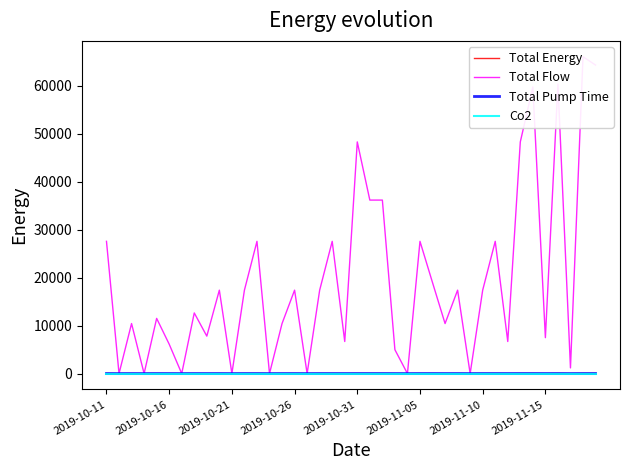

Reading left to right, list all the values displayed in this chart.

Total Energy: 8.9	0.0	3.4	0.0	3.7	2.0	0.0	4.1	2.5	5.6	0.0	5.6	8.9	0.0	3.4	5.6	0.0	5.6	8.9	2.2	15.6	11.7	11.7	1.6	0.0	8.9	6.1	3.4	5.6	0.0	5.6	8.9	2.2	15.6	19.3	2.4	19.5	0.4	21.4	20.8
Total Flow: 27578.1	0.0	10434.8	0.0	11511.7	6137.1	0.0	12646.7	7814.8	17396.0	0.0	17396.0	27578.1	0.0	10434.8	17396.0	0.0	17396.0	27578.1	6690.8	48309.5	36179.5	36179.5	4981.9	0.0	27578.1	18971.4	10434.8	17396.0	0.0	17396.0	27578.1	6690.8	48309.5	59770.4	7493.7	60386.8	1187.7	66070.3	64336.5
Total Pump Time: 6.1	0.0	4.9	0.0	6.8	3.8	0.0	5.0	4.0	5.8	0.0	5.8	6.1	0.0	4.9	5.8	0.0	5.8	6.1	5.8	8.1	6.8	6.8	3.8	0.0	6.1	8.3	4.9	5.8	0.0	5.8	6.1	5.8	8.1	7.9	5.8	8.1	2.2	8.1	8.6
Co2: 0.0	0.0	0.0	0.0	0.0	0.0	0.0	0.0	0.0	0.0	0.0	0.0	0.0	0.0	0.0	0.0	0.0	0.0	0.0	0.0	0.0	0.0	0.0	0.0	0.0	0.0	0.0	0.0	0.0	0.0	0.0	0.0	0.0	0.0	0.0	0.0	0.0	0.0	0.0	0.0